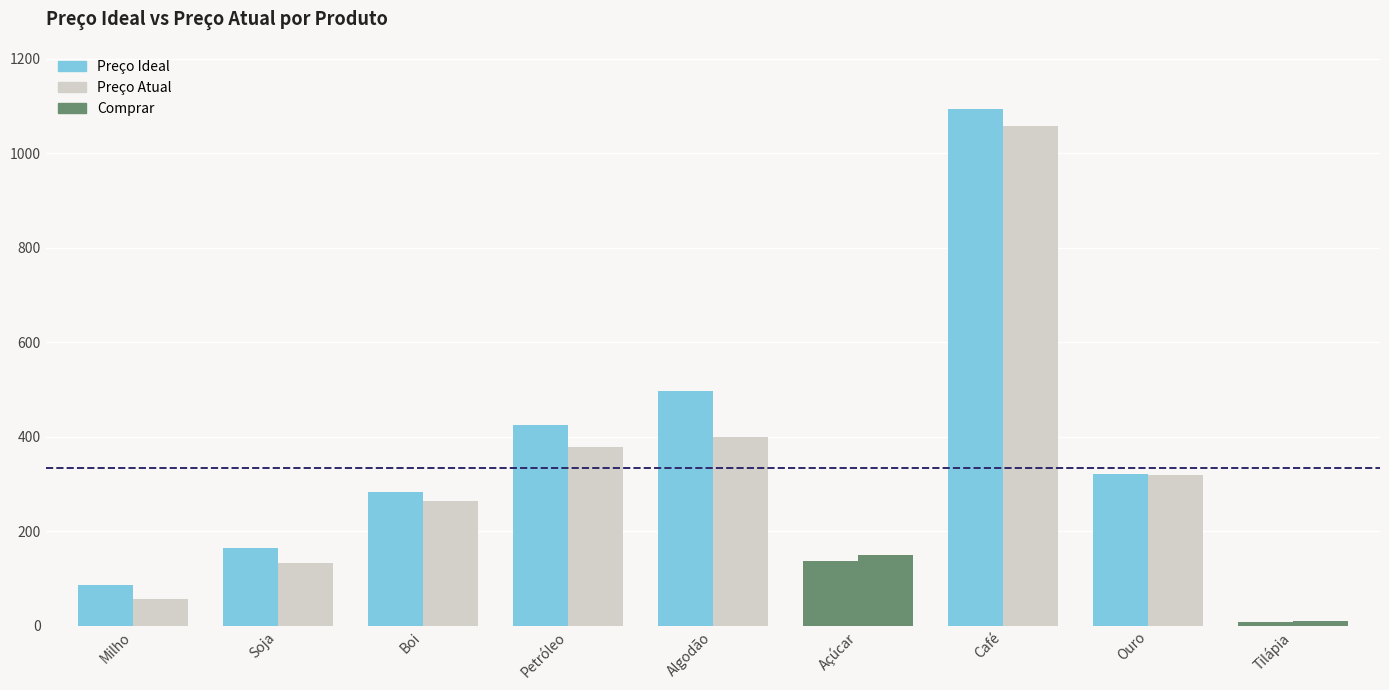

At which category is the sum across all series the highest?

Café